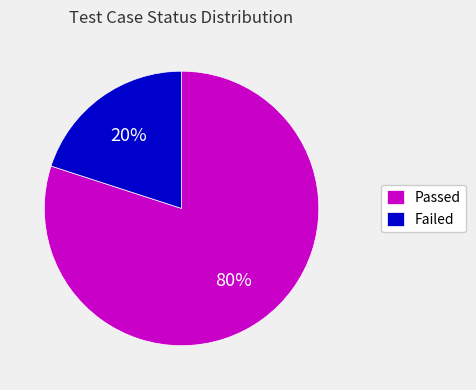

What percentage is the Failed slice, to the nearest percent?

20%